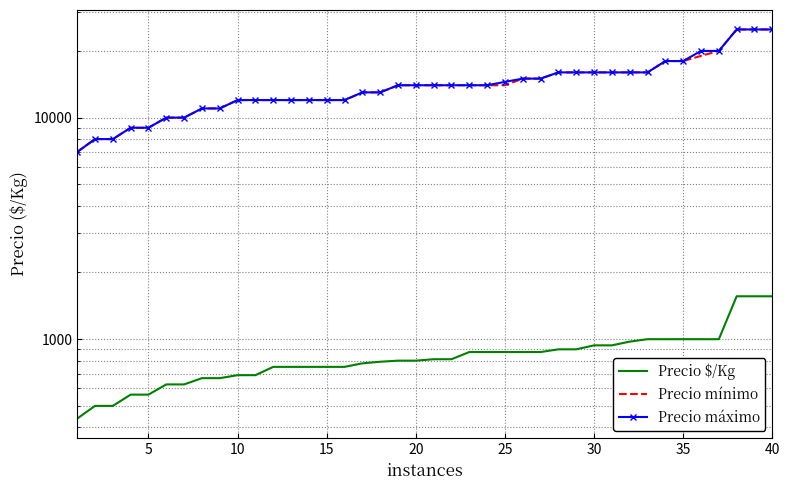

What is the difference between the maximum and minimum values in the Precio máximo series?

18000